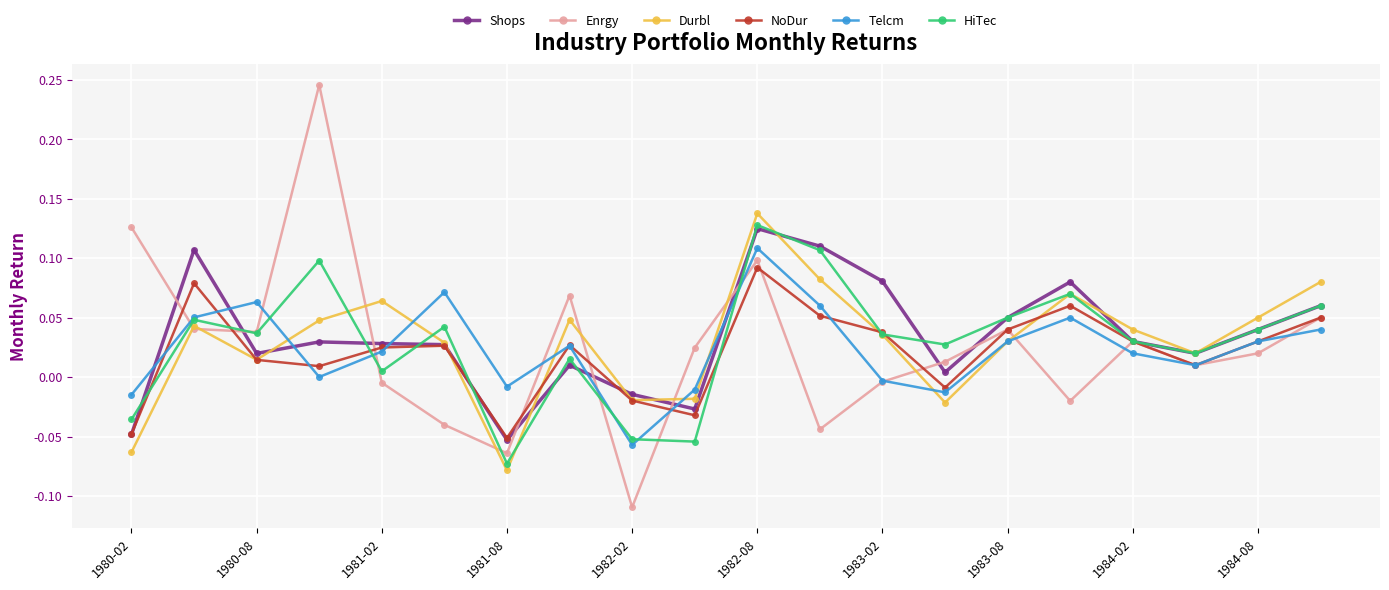

True or false: Enrgy has more than 1 interior local peaks.

True